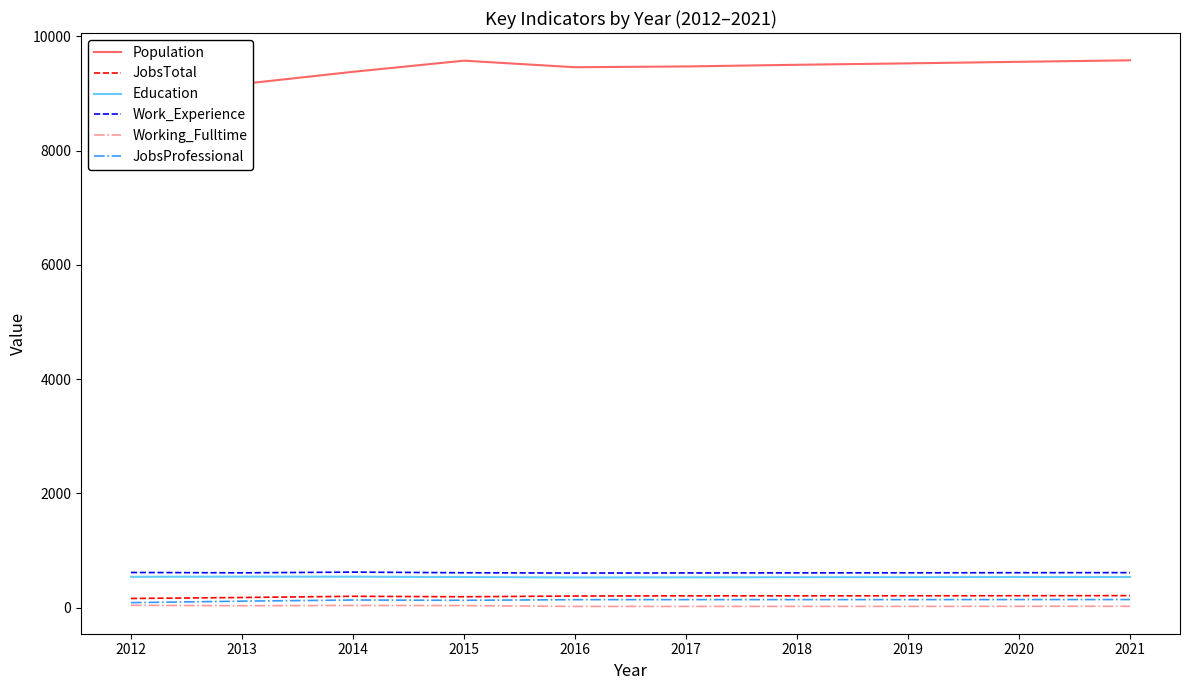

True or false: Work_Experience has a value of 985 at 2021.

False